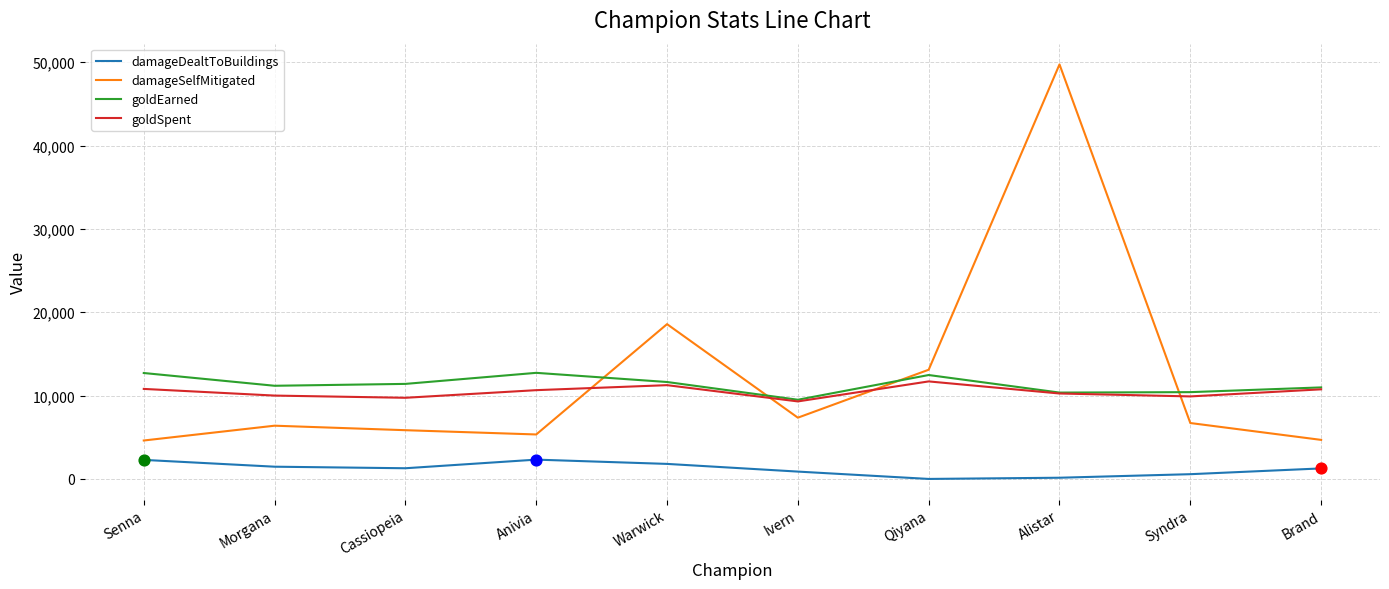

At which category is the sum across all series the highest?

Alistar